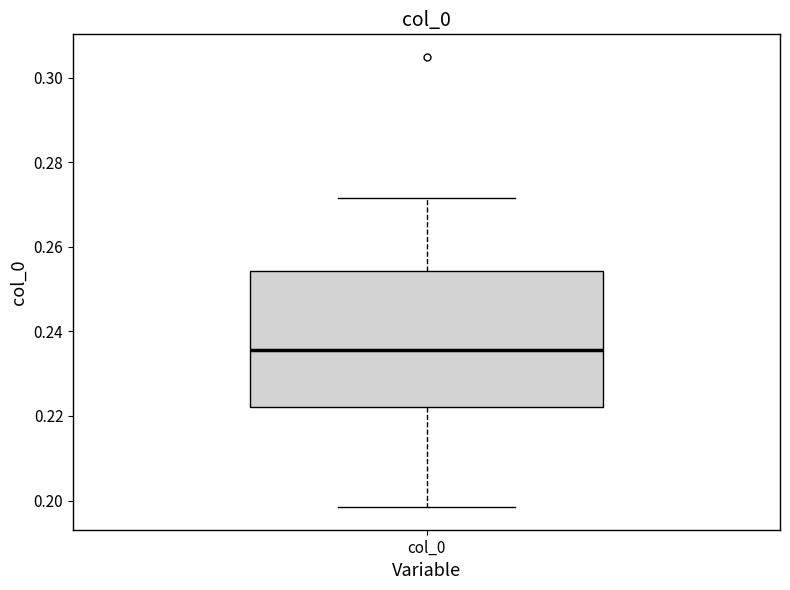

Where does the lower whisker of the box for col_0 end on the y-axis? The values are not printed on the chart, so give them approximately, as read against the axis.

0.198